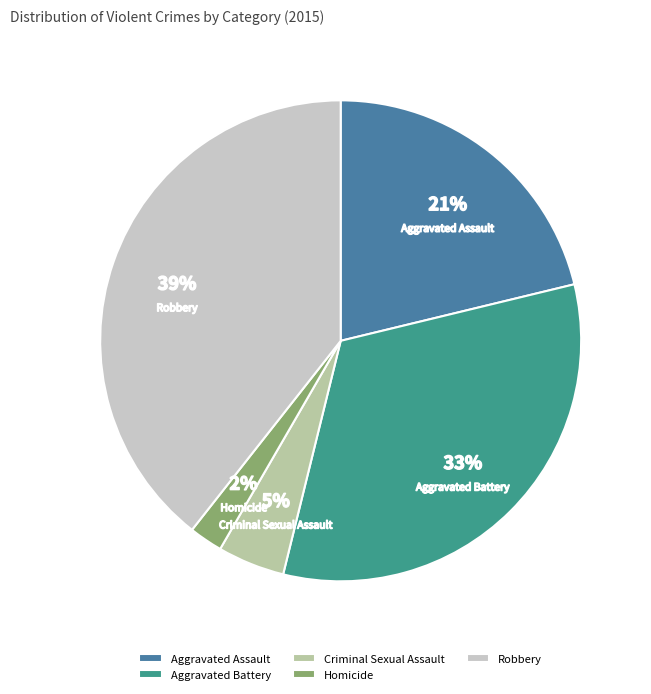

Is the sum of Criminal Sexual Assault and Aggravated Battery greater than half?

No